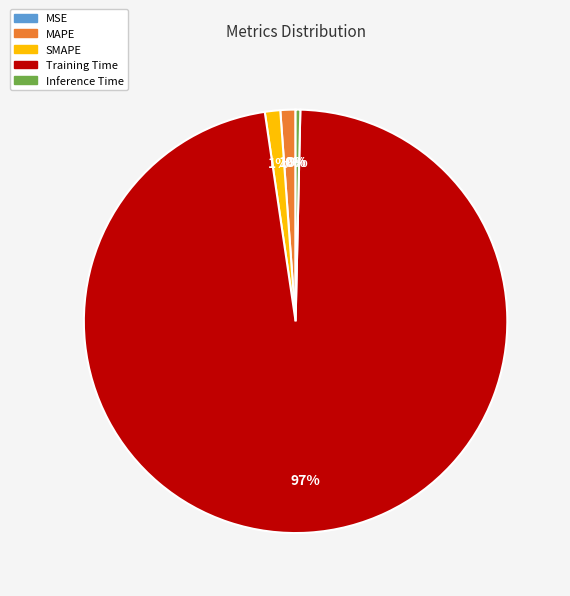

Which has a higher value, Training Time or Inference Time?

Training Time